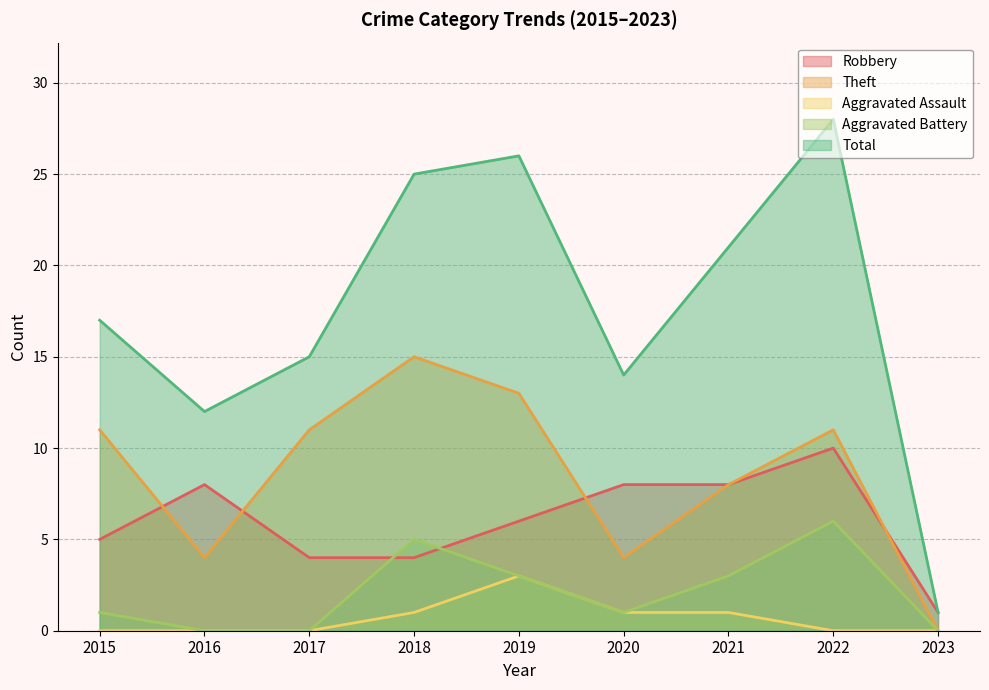

What is the difference between the maximum and second lowest values in the Total series?

16